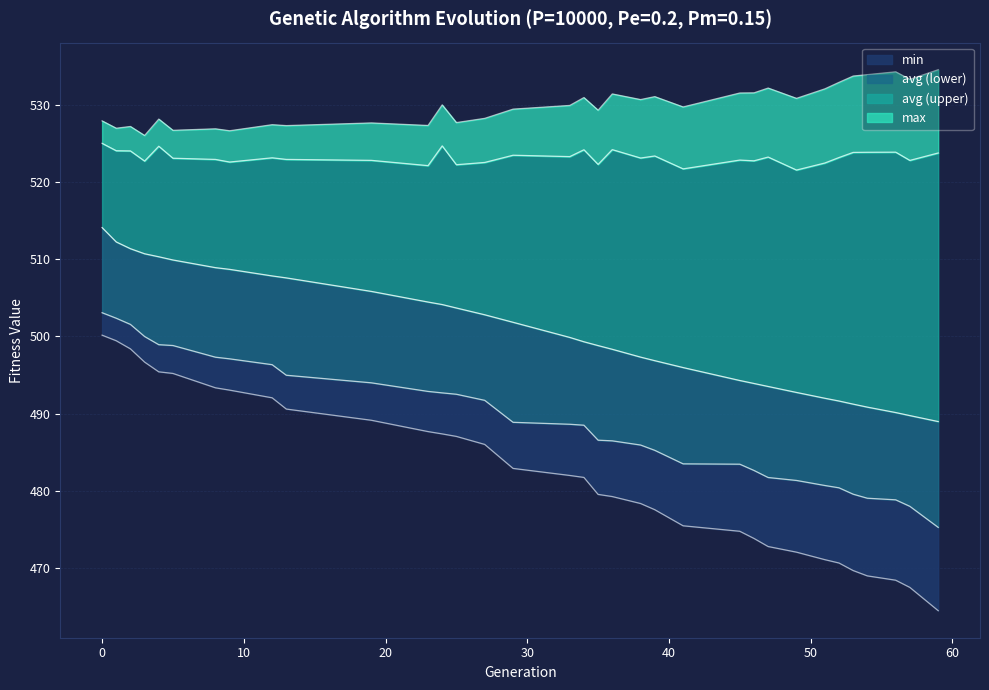

Between 41 and 25, which is larger?

25